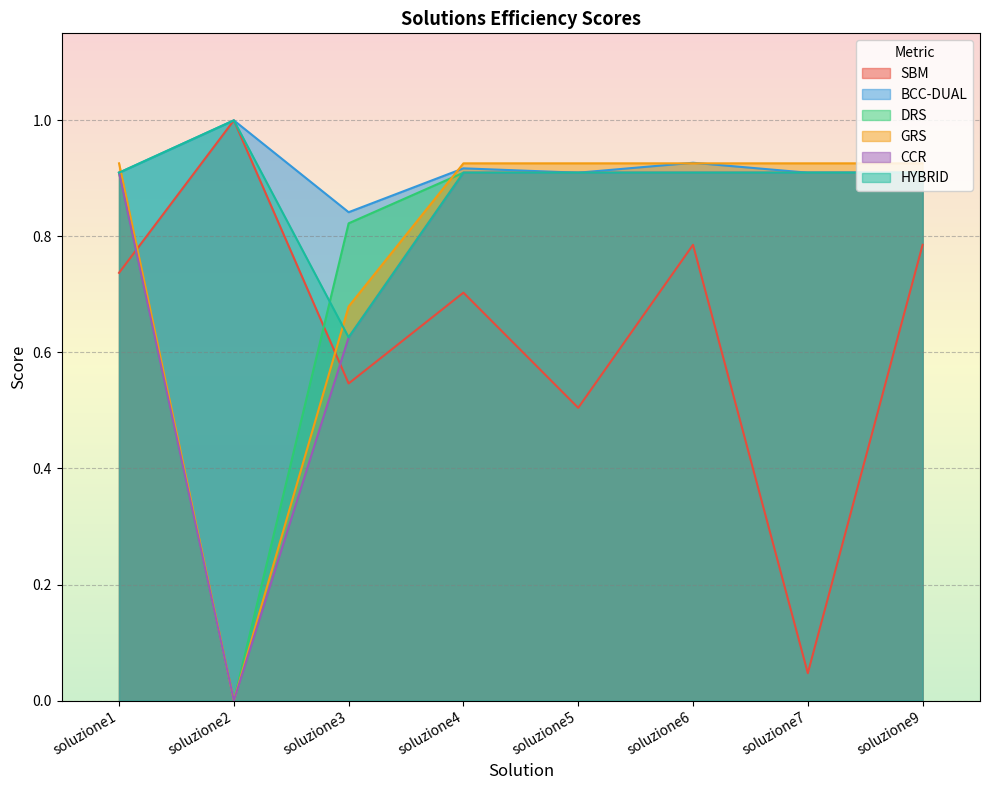

What is the greatest value displayed?

1.0